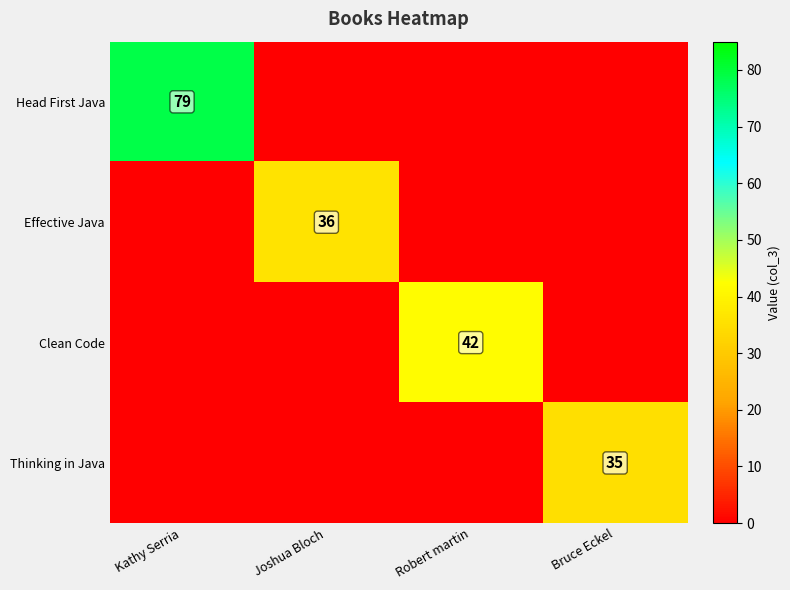

At which category is the sum across all series the highest?

Kathy Serria